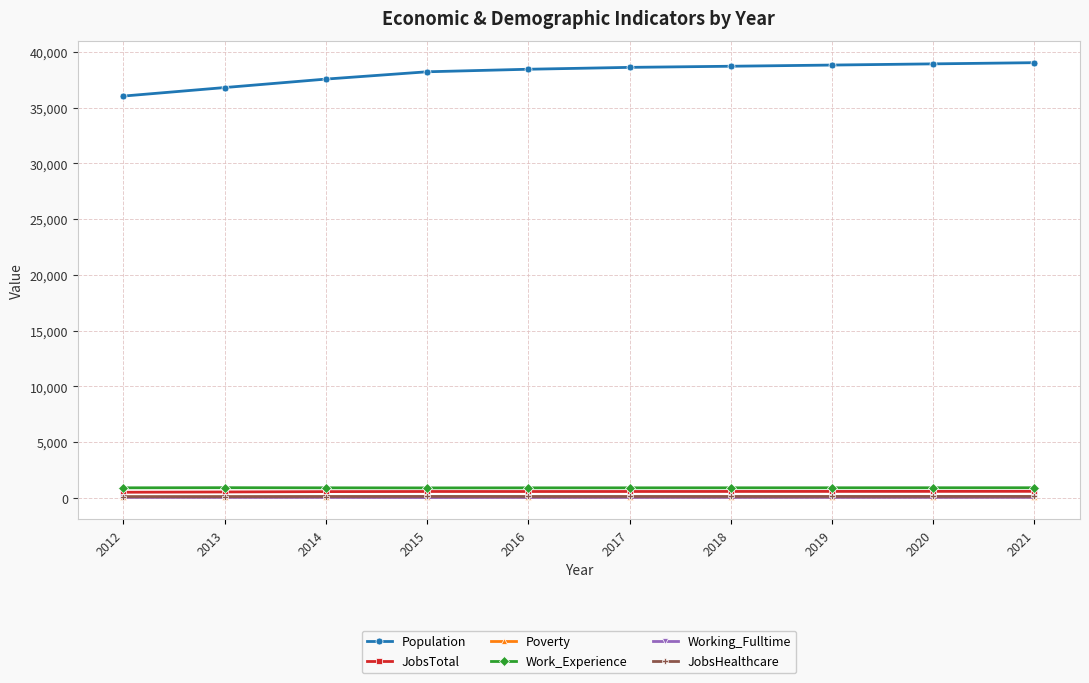

Which series has the largest range (max minus min)?

Population